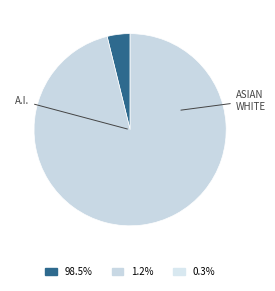

Is there a majority slice in this chart?

Yes